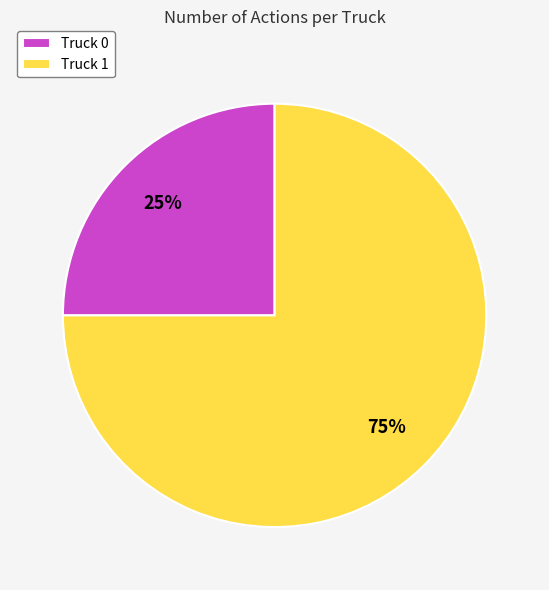

Is there any slice that represents more than half of the pie?

Yes